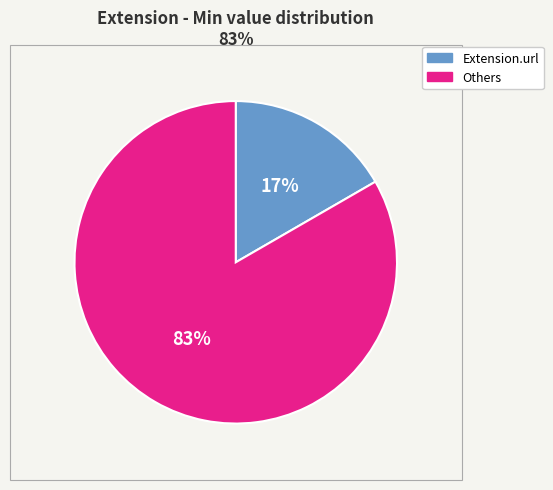

What is the smallest slice in the pie chart?

Extension.url